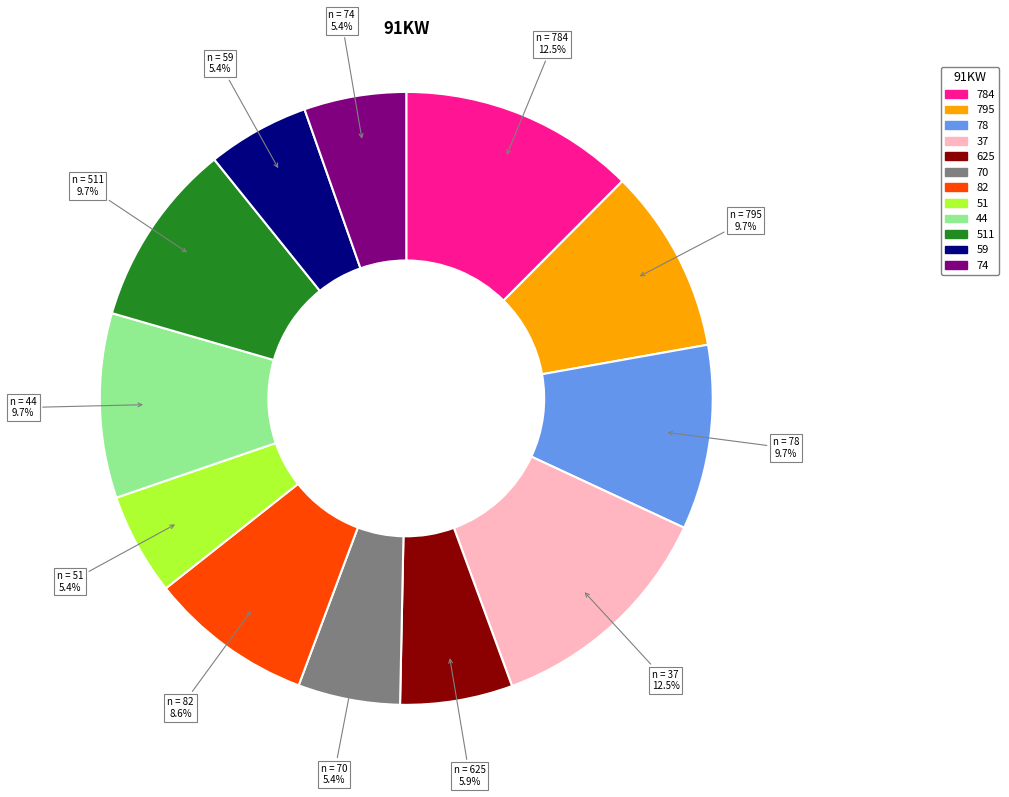

Does any single category account for the majority?

No